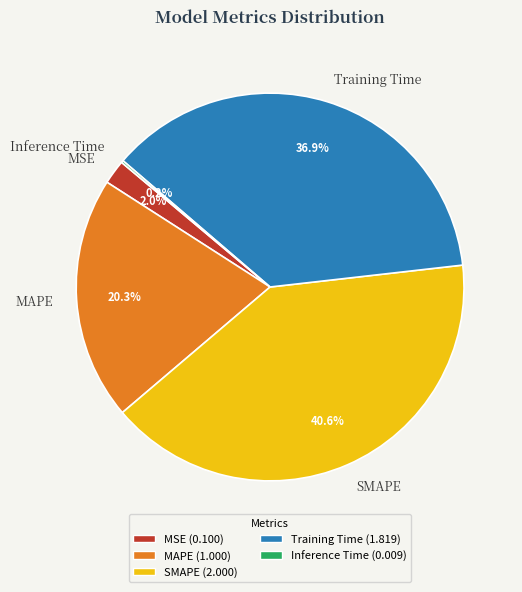

What percentage is the SMAPE slice, to the nearest percent?

41%